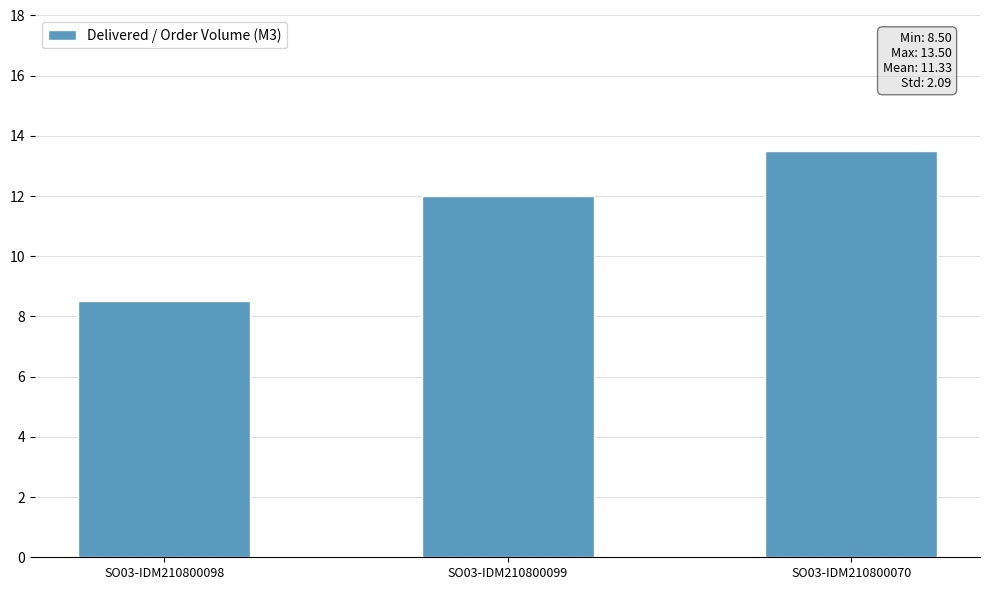

Does the chart contain stacked bars?

No